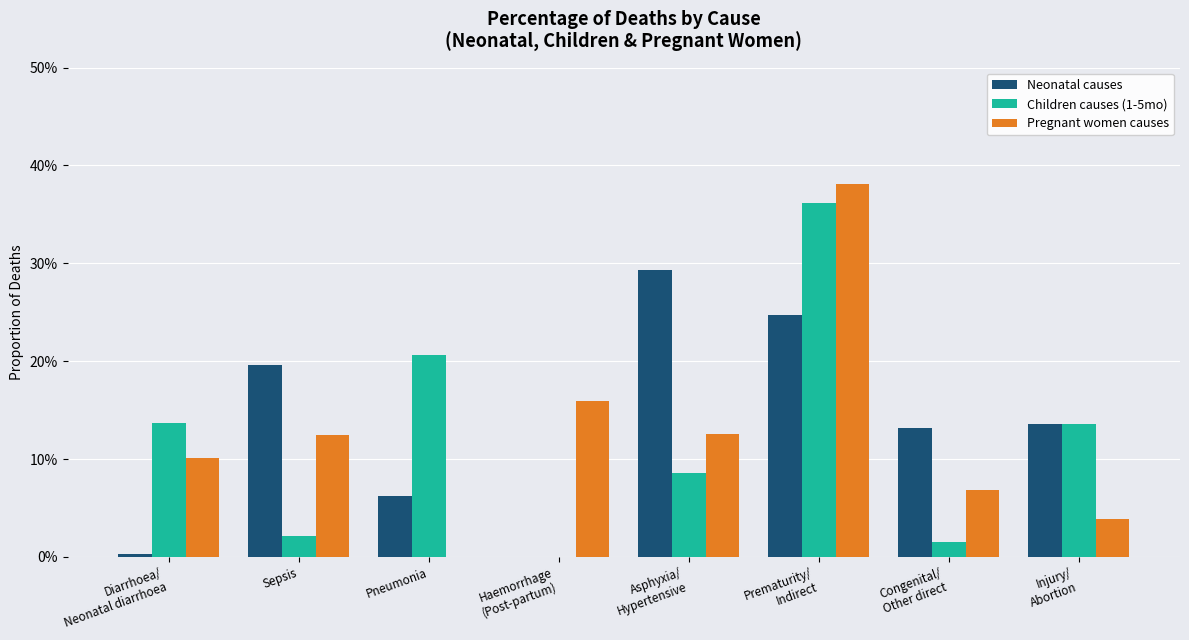

Are the bars horizontal?

No